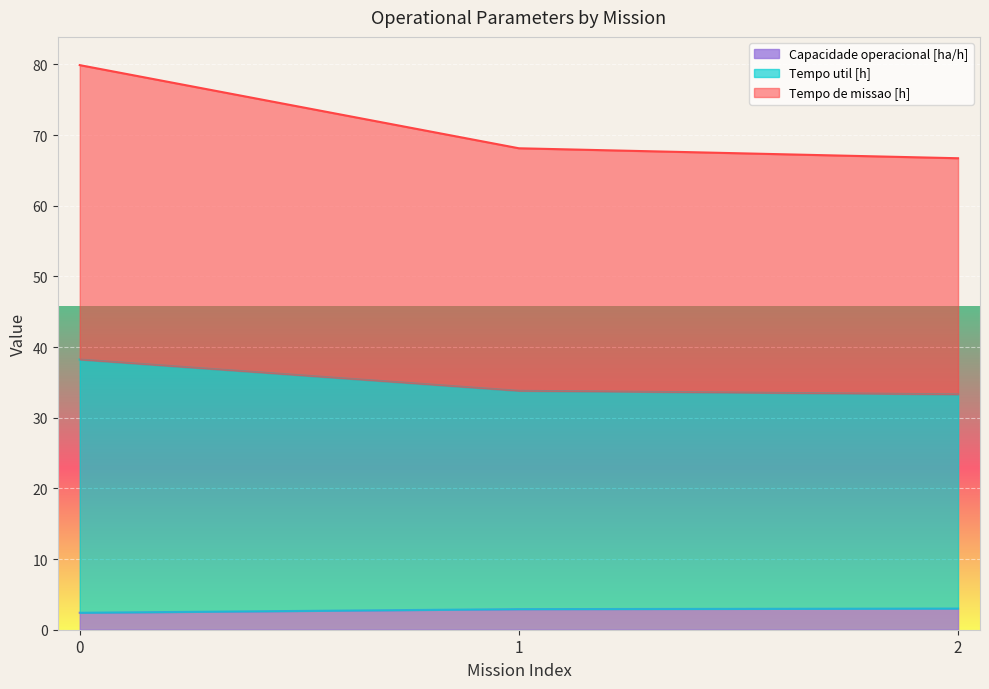

Does the chart display data point markers on the line(s)?

No